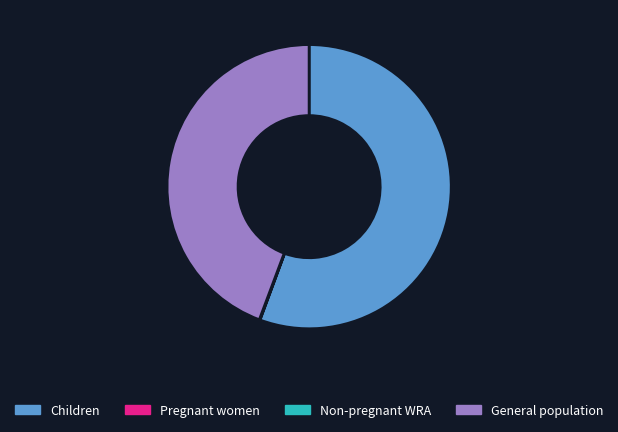

Which slice represents more than half of the pie?

Children